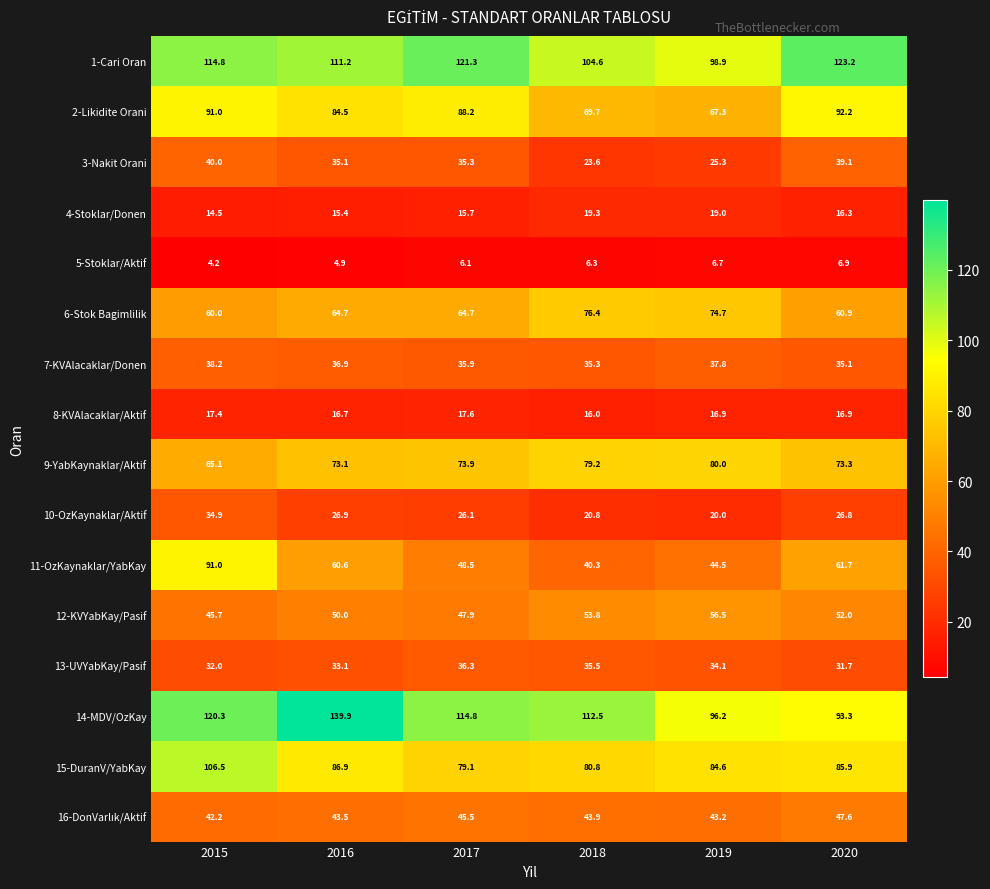

What is the sum of the 2-Likidite Orani values at 2018 and 2016?

154.2